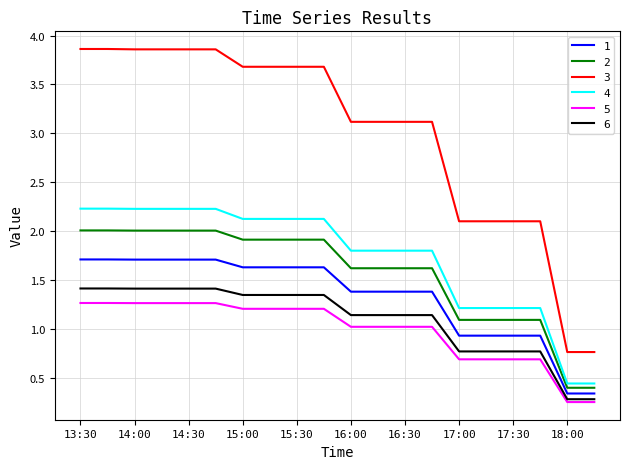

Which series has the largest total across all categories?

3